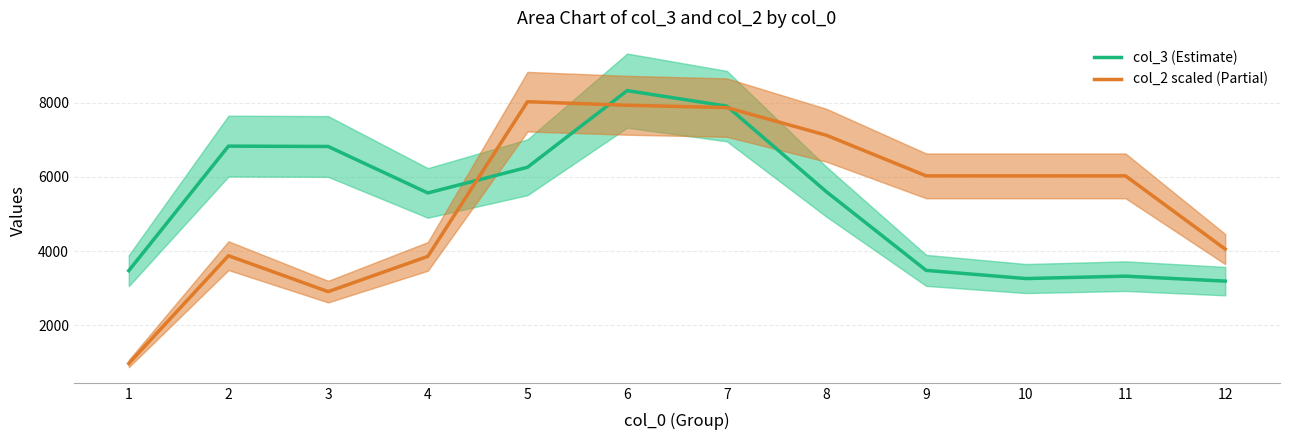

At which category does col_3 (Estimate) reach its first local peak?

2